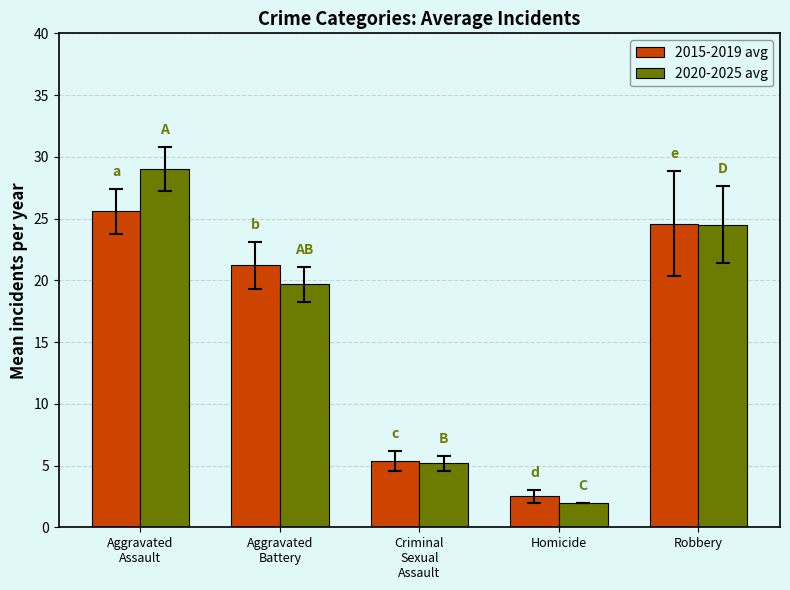

How many data points does each series have?

5